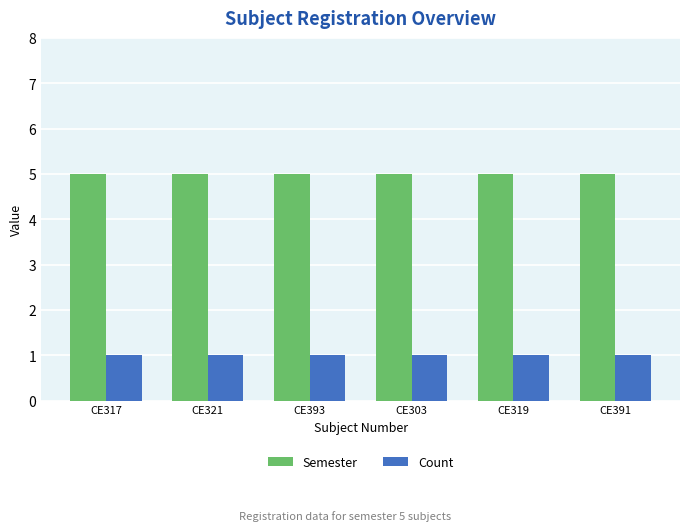

What is the approximate value of Semester at CE317?

5